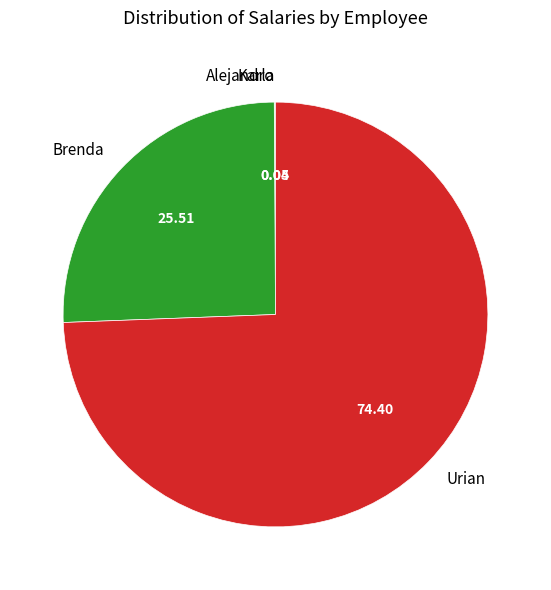

Which slice is the largest?

Urian